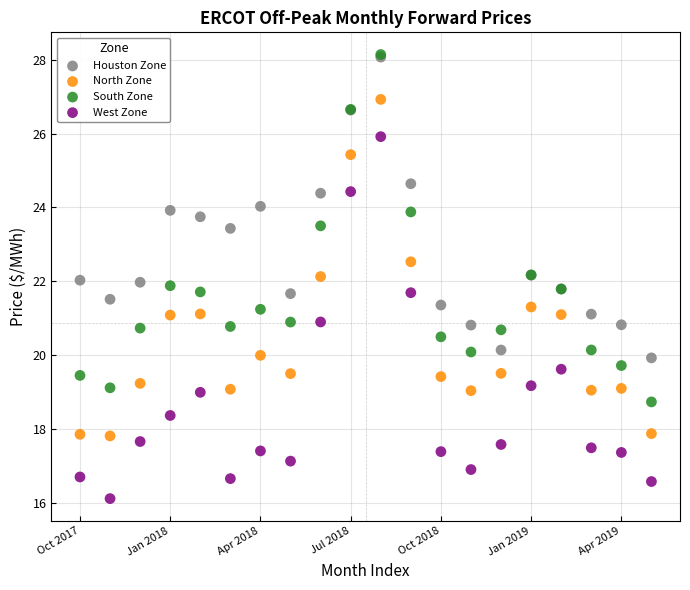

What are all the series names shown in the legend?

Houston Zone, North Zone, South Zone, West Zone